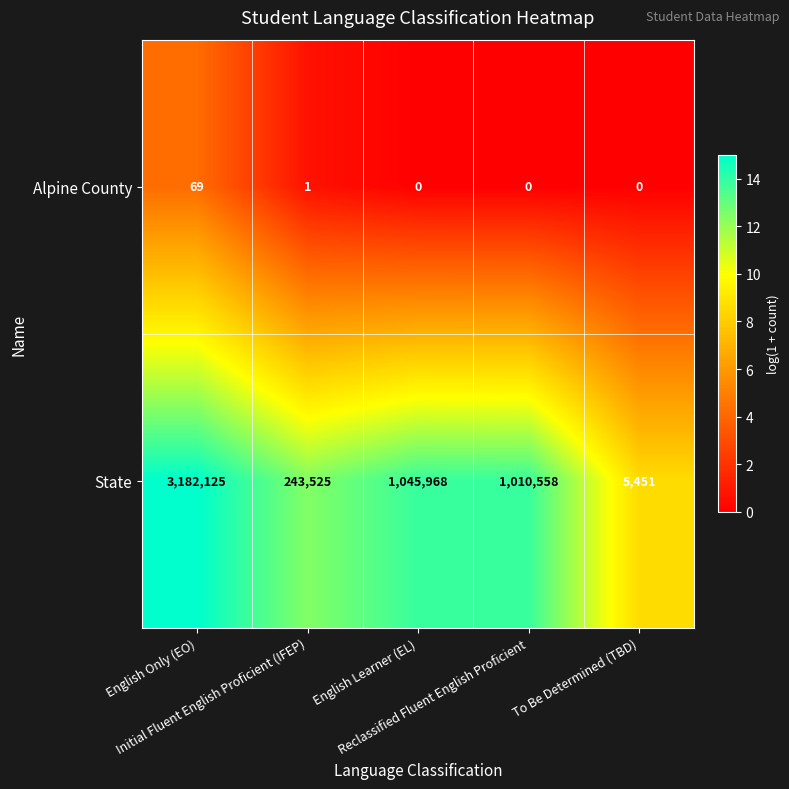

List the series in order of their overall mean, highest first.

State, Alpine County